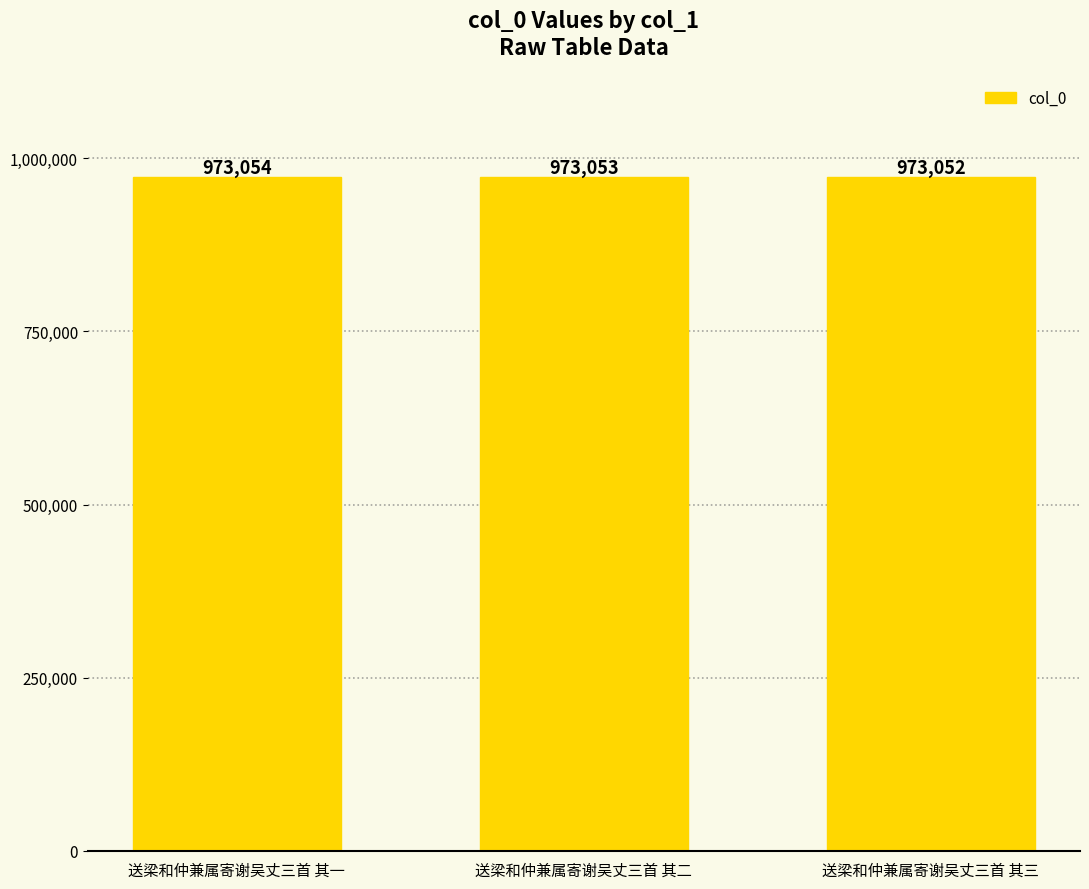

Approximately how many times larger is the value at 送梁和仲兼属寄谢吴丈三首 其三 compared to 送梁和仲兼属寄谢吴丈三首 其二?

1.0